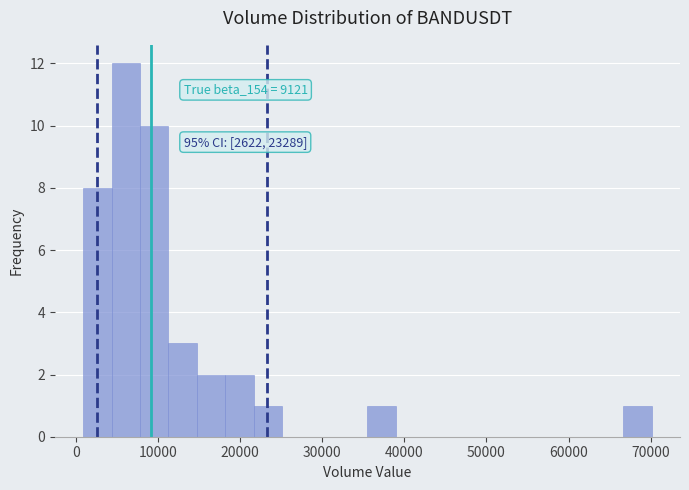

Read against the x-axis, roughly where is the centre of the tallest bar?

6000